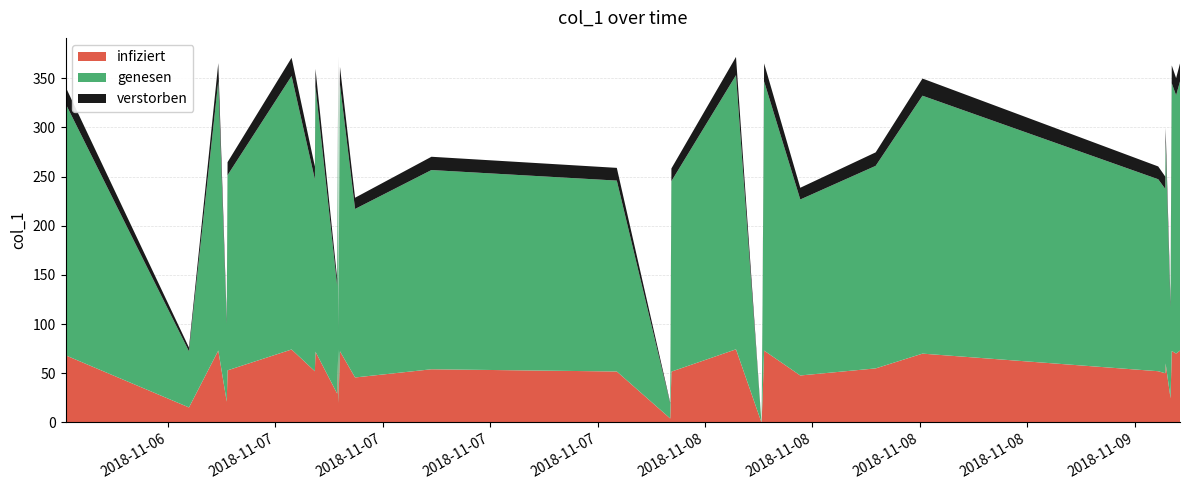

True or false: the data shows 116.9 at 2018-11-08 03:17:59.

False